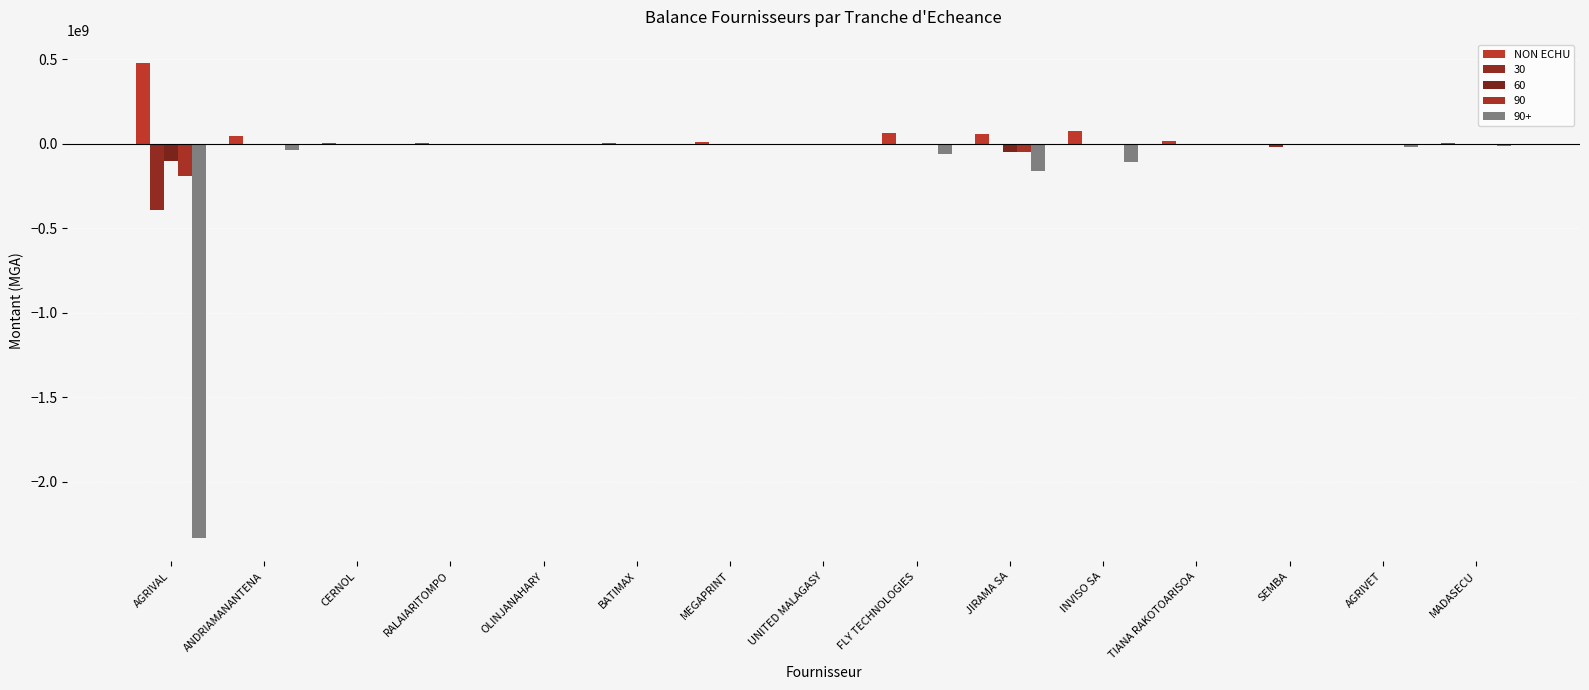

Does the chart contain stacked bars?

No